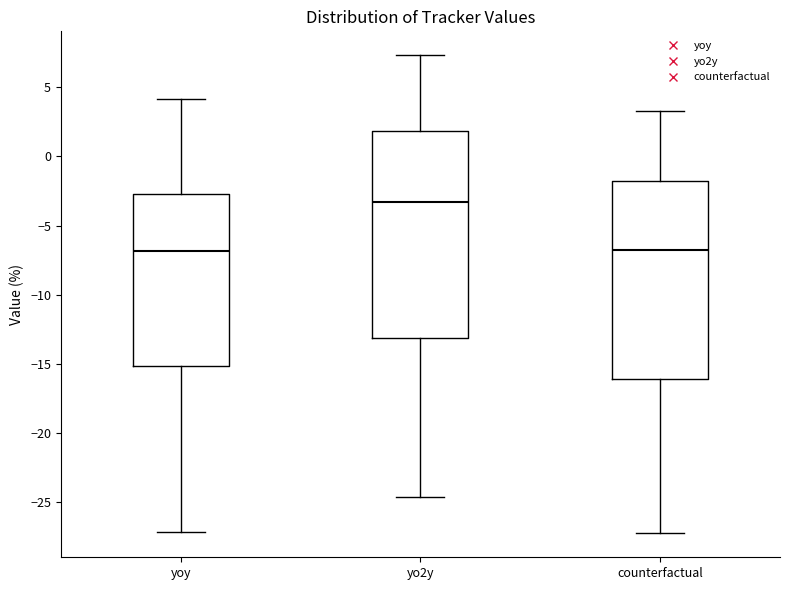

Reading left to right, transcribe this box plot: for each box, give where its median line is, the range the box spans, and where its two whiskers end, as read against the y-axis. The values are not printed on the chart, so give them approximately, as read against the axis.

yoy: median -7.0, box -15.0 to -2.5, whiskers -27.0 to 4.0
yo2y: median -3.5, box -13.0 to 2.0, whiskers -24.5 to 7.5
counterfactual: median -6.5, box -16.0 to -2.0, whiskers -27.0 to 3.5